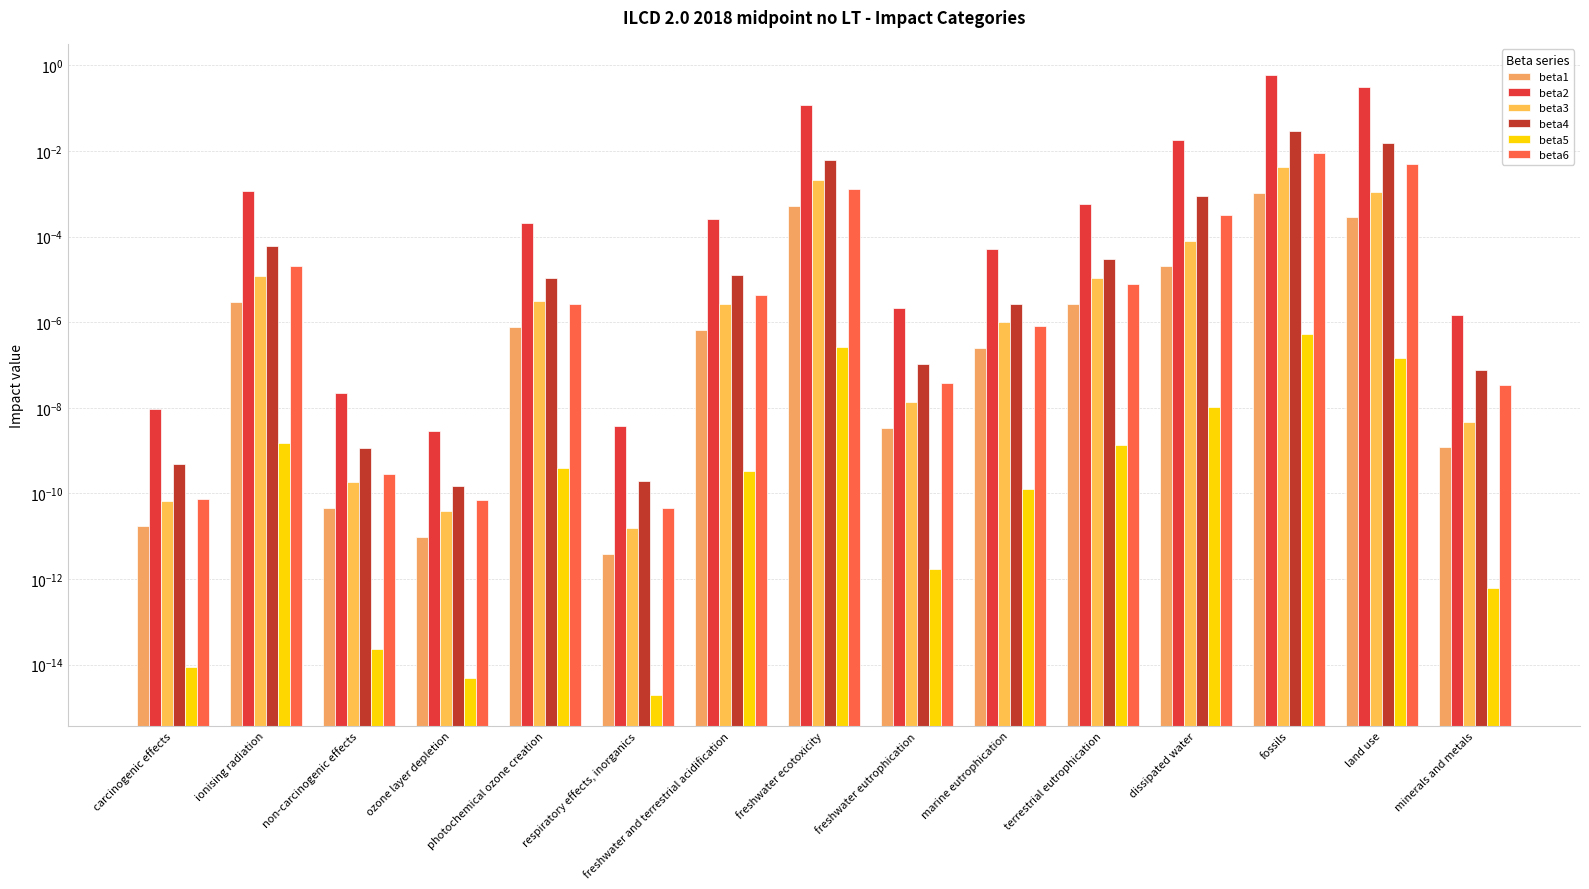

Which label corresponds to the smallest value in the chart?

respiratory effects, inorganics